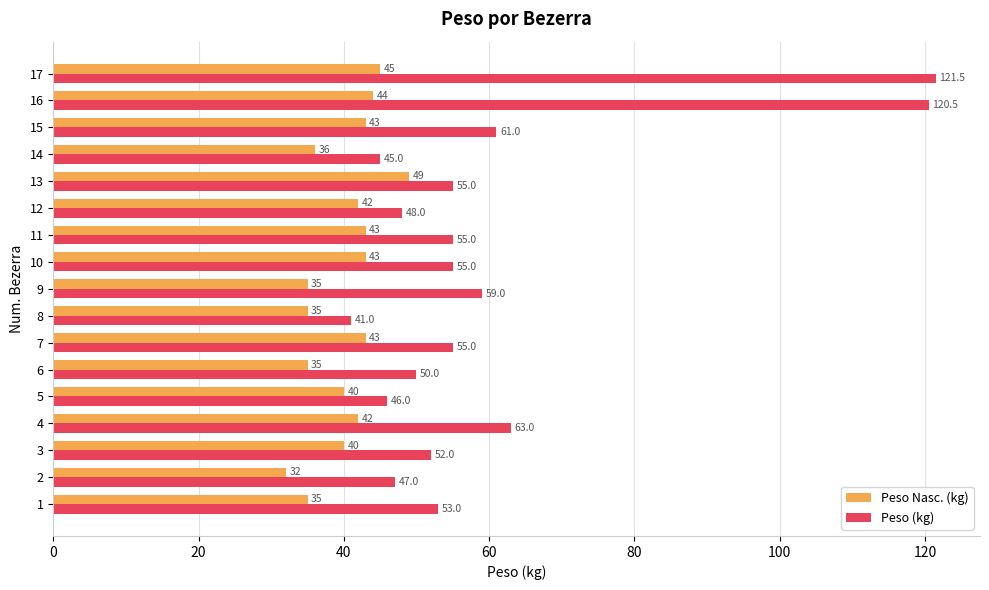

List the series in order of their peak value, lowest first.

Peso Nasc. (kg), Peso (kg)